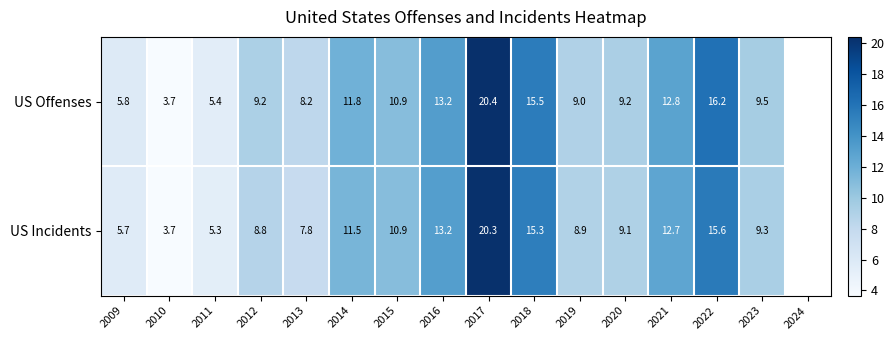

Which has a higher value, 2009 or 2017?

2017